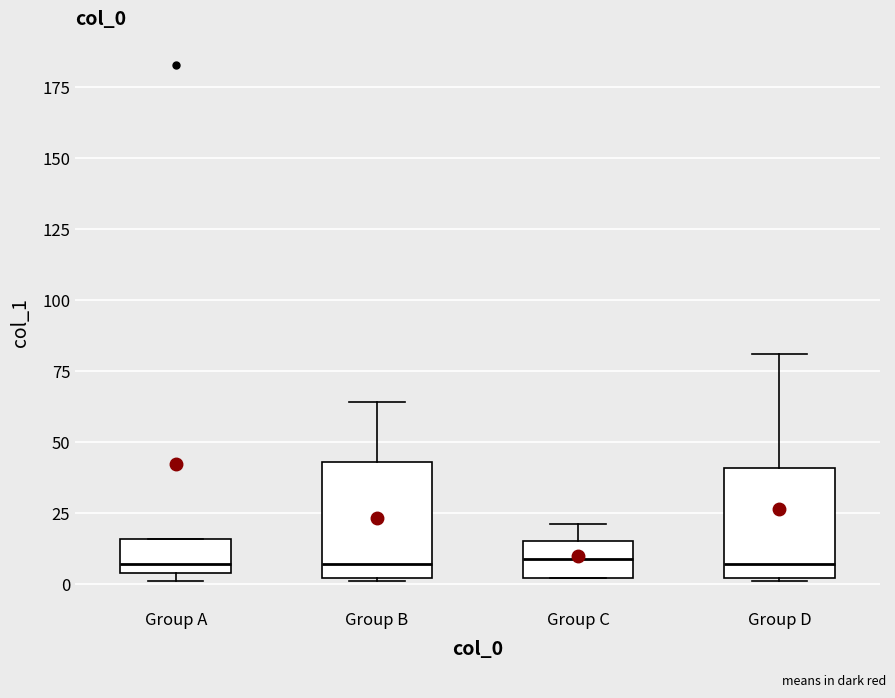

Where does the median line of the box for Group C sit on the y-axis? The values are not printed on the chart, so give them approximately, as read against the axis.

10